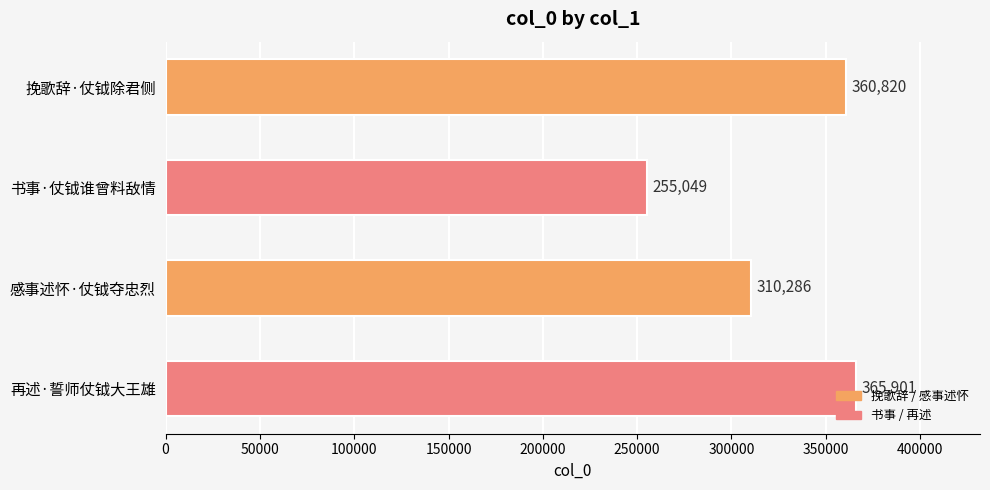

The value at 感事述怀·仗钺夺忠烈 is 144038. True or false?

False